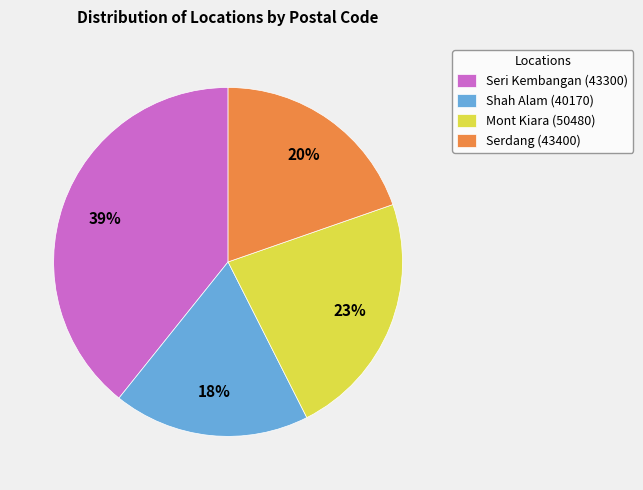

What percentage is the Serdang (43400) slice, to the nearest percent?

20%